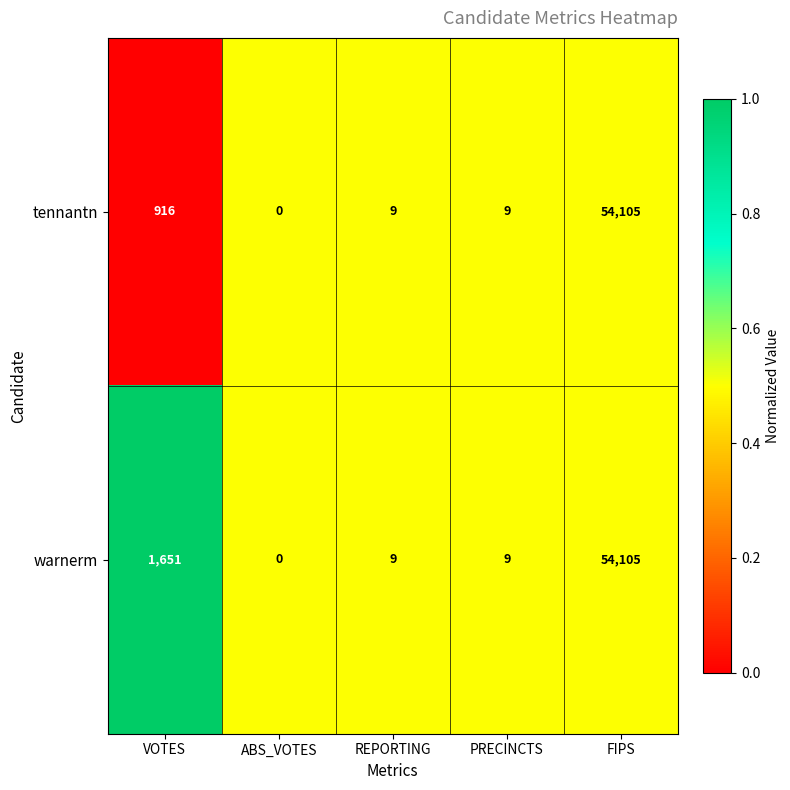

List the series in order of their overall mean, highest first.

warnerm, tennantn